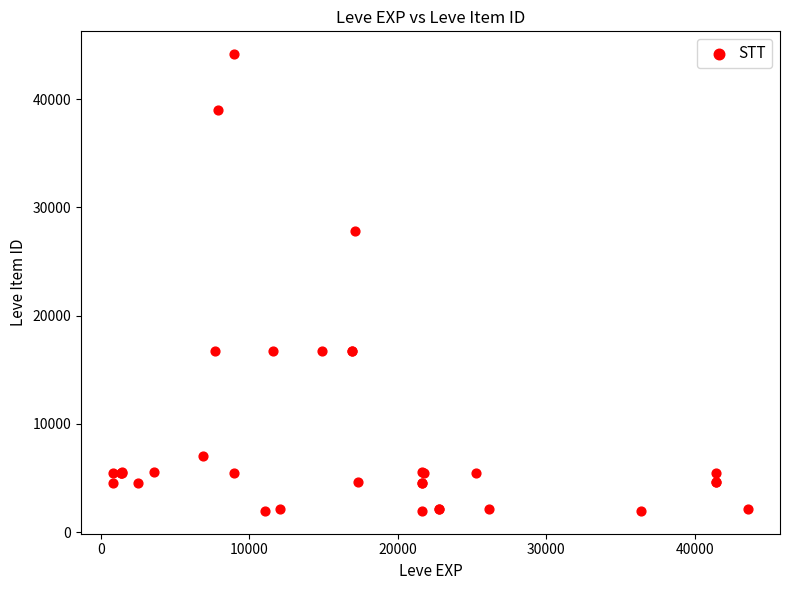

What Y value in the scatter plot is closest to 23054?

27772